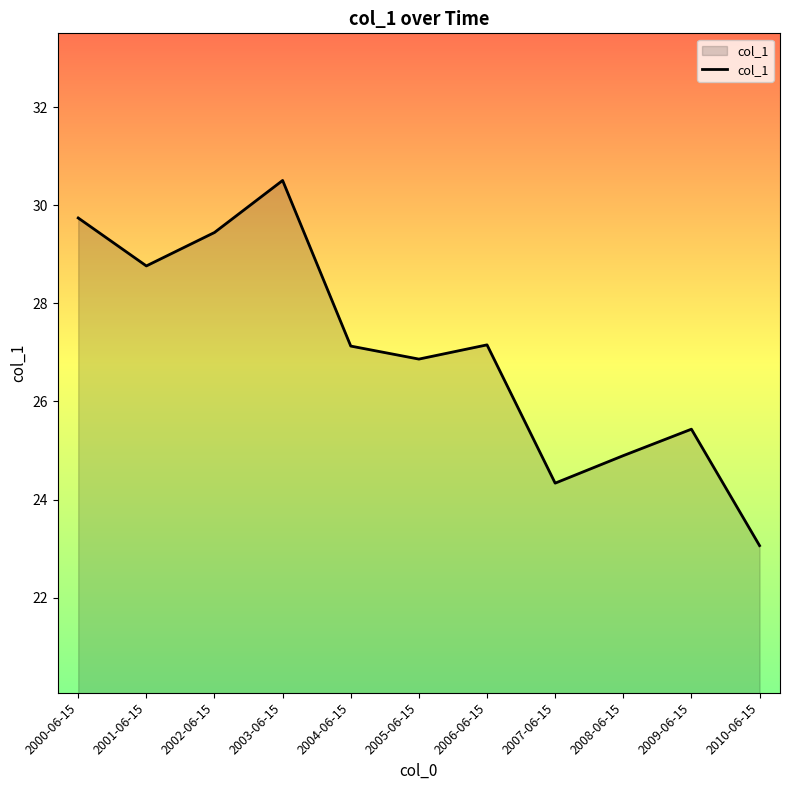

What is the sum of all values?

297.3